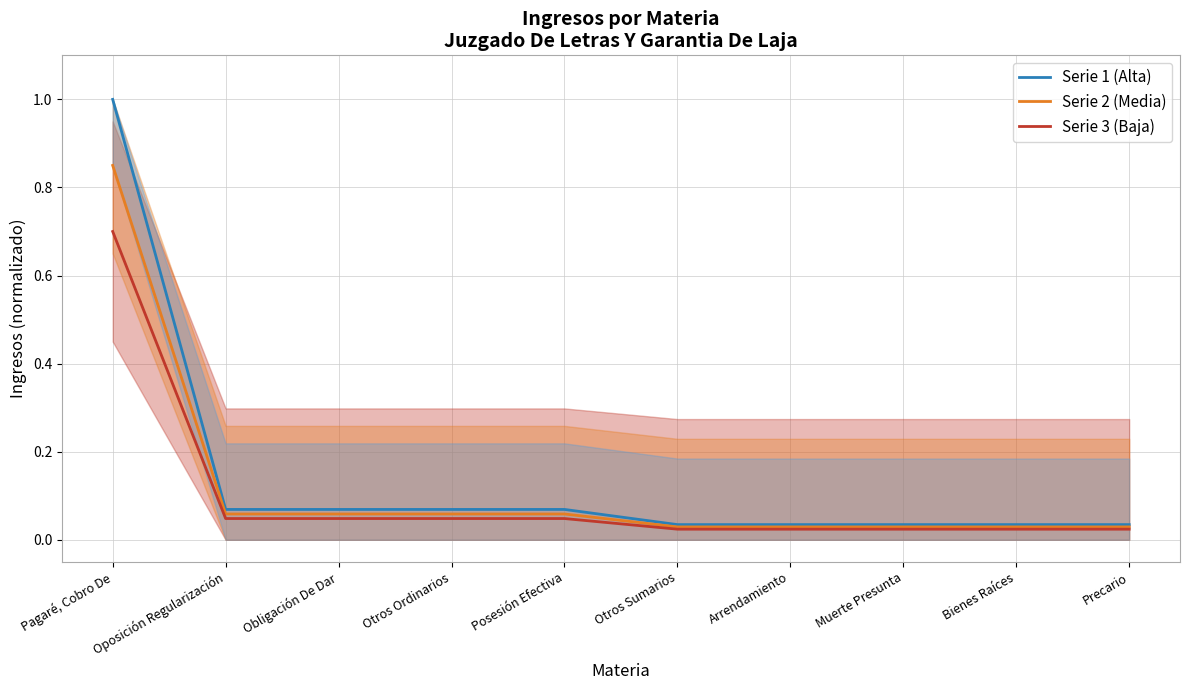

Which series has the widest spread of values?

Serie 1 (Alta)